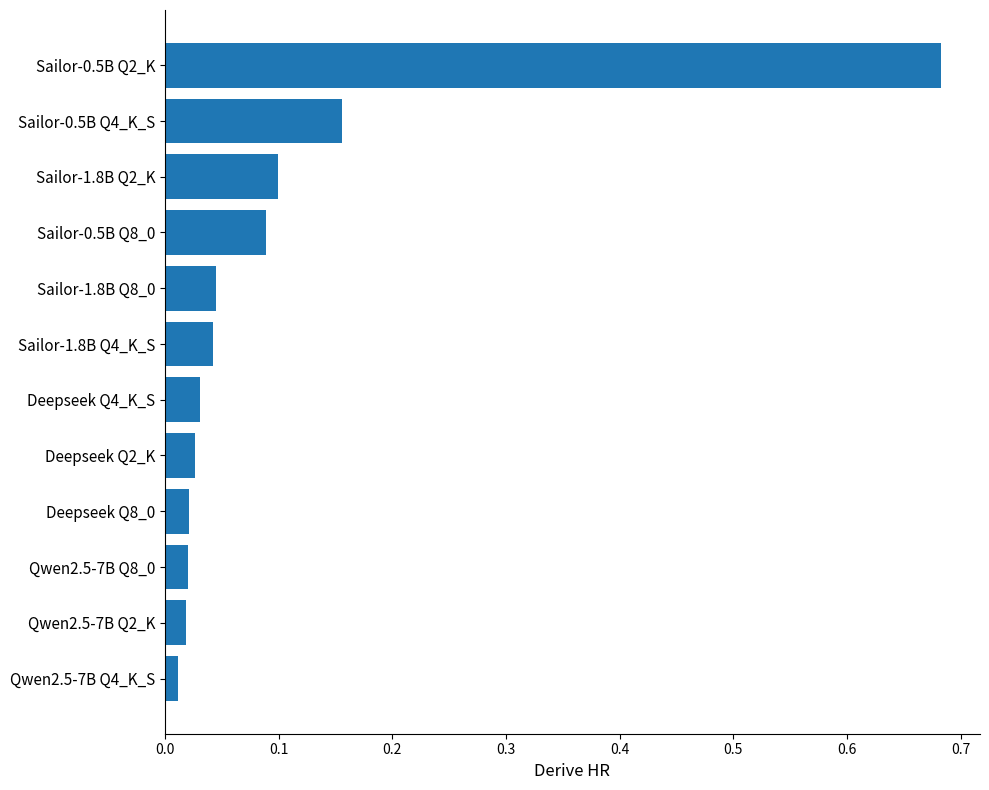

What is the change in value from Deepseek Q2_K to Sailor-0.5B Q4_K_S?

+0.1